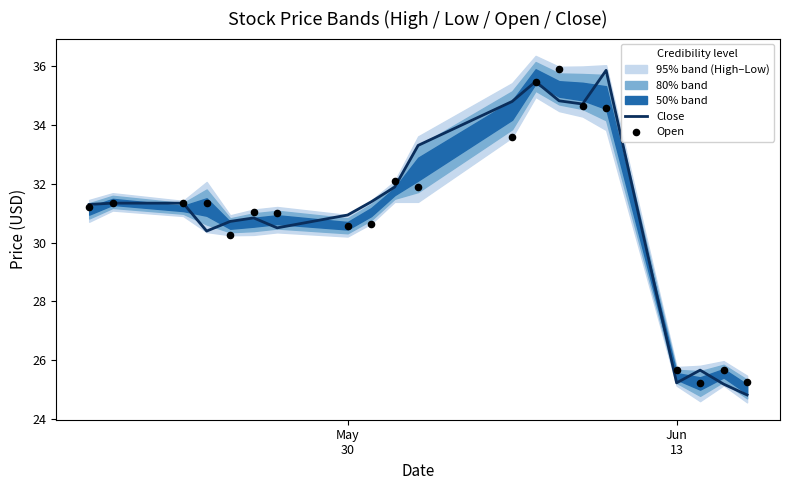

Which series has the largest Y range (max minus min)?

Close